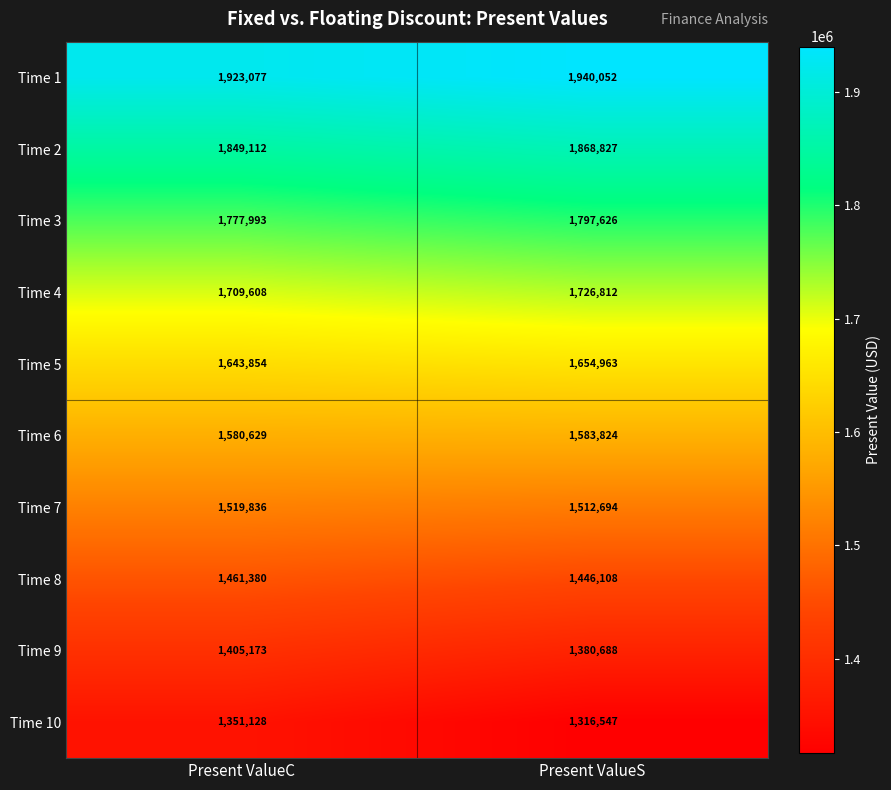

Reading right to left, extract all data points from this chart.

Time 1: 1940052	1923077
Time 2: 1868827	1849112
Time 3: 1797626	1777993
Time 4: 1726812	1709608
Time 5: 1654963	1643854
Time 6: 1583824	1580629
Time 7: 1512694	1519836
Time 8: 1446108	1461380
Time 9: 1380688	1405173
Time 10: 1316547	1351128